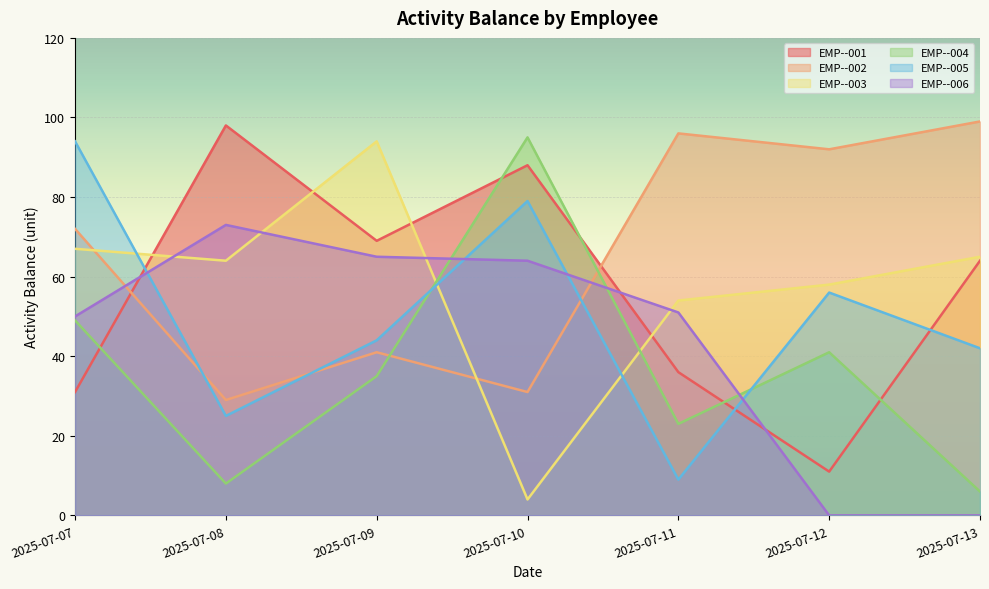

What is the difference between the maximum and minimum values in the EMP--003 series?

90